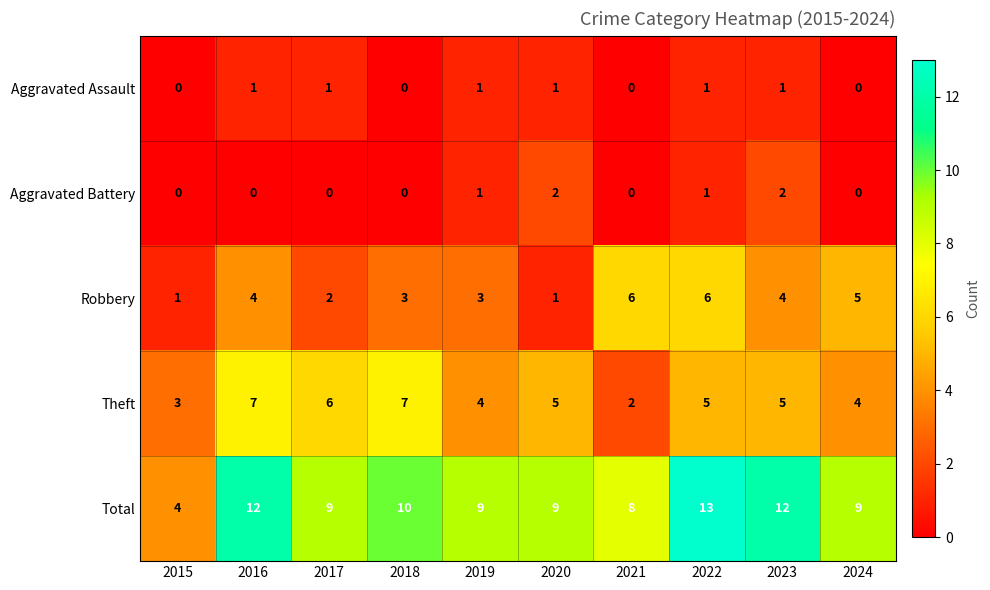

What is the average value of the Total series?

10